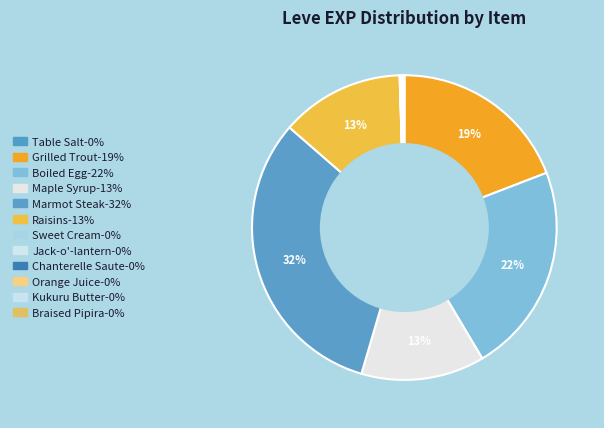

What portion of the pie excludes Maple Syrup?

86.9%